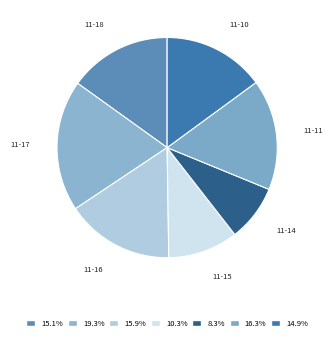

How many segments does this pie chart have?

7